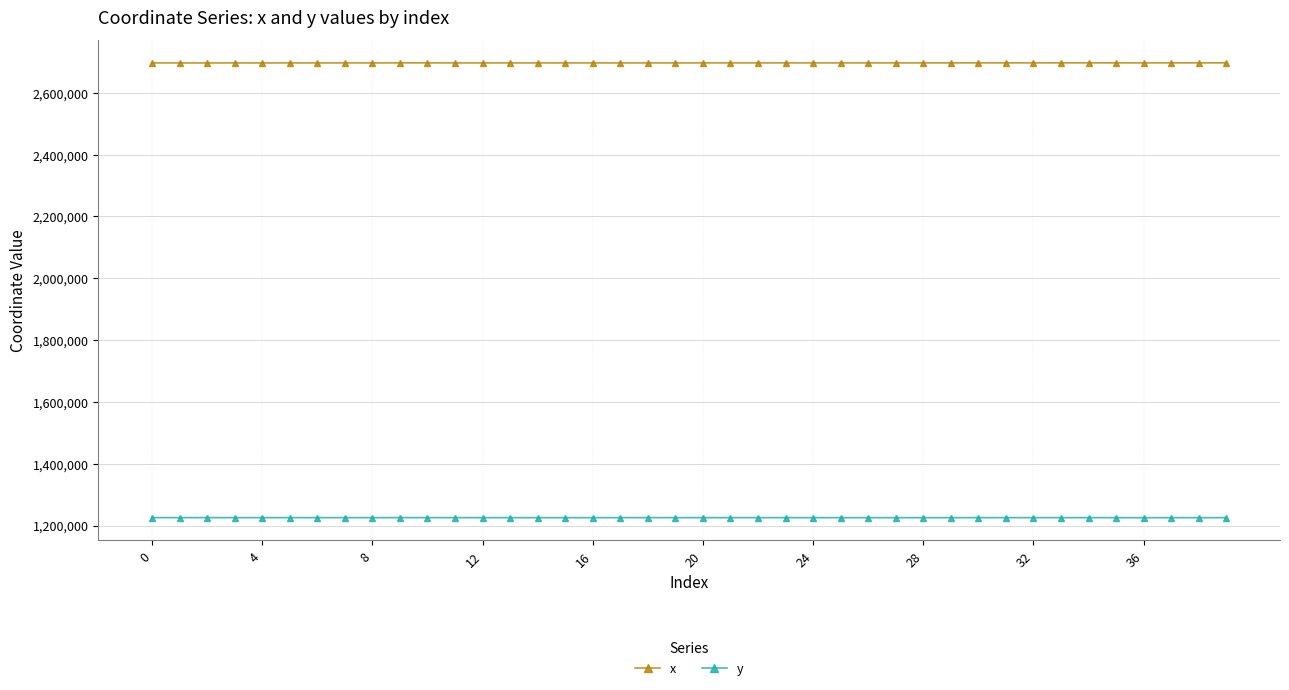

What is the sum of all y values?

49024581.4